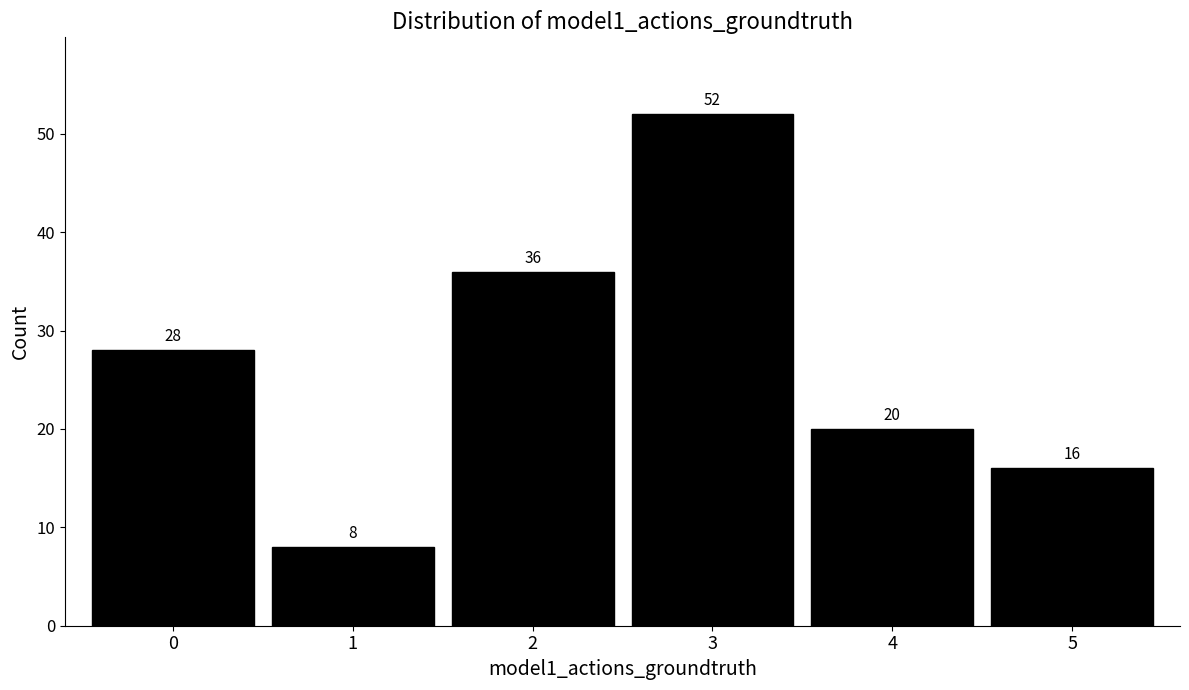

Reading right to left, what are all the values shown in this chart?

5=16	4=20	3=52	2=36	1=8	0=28